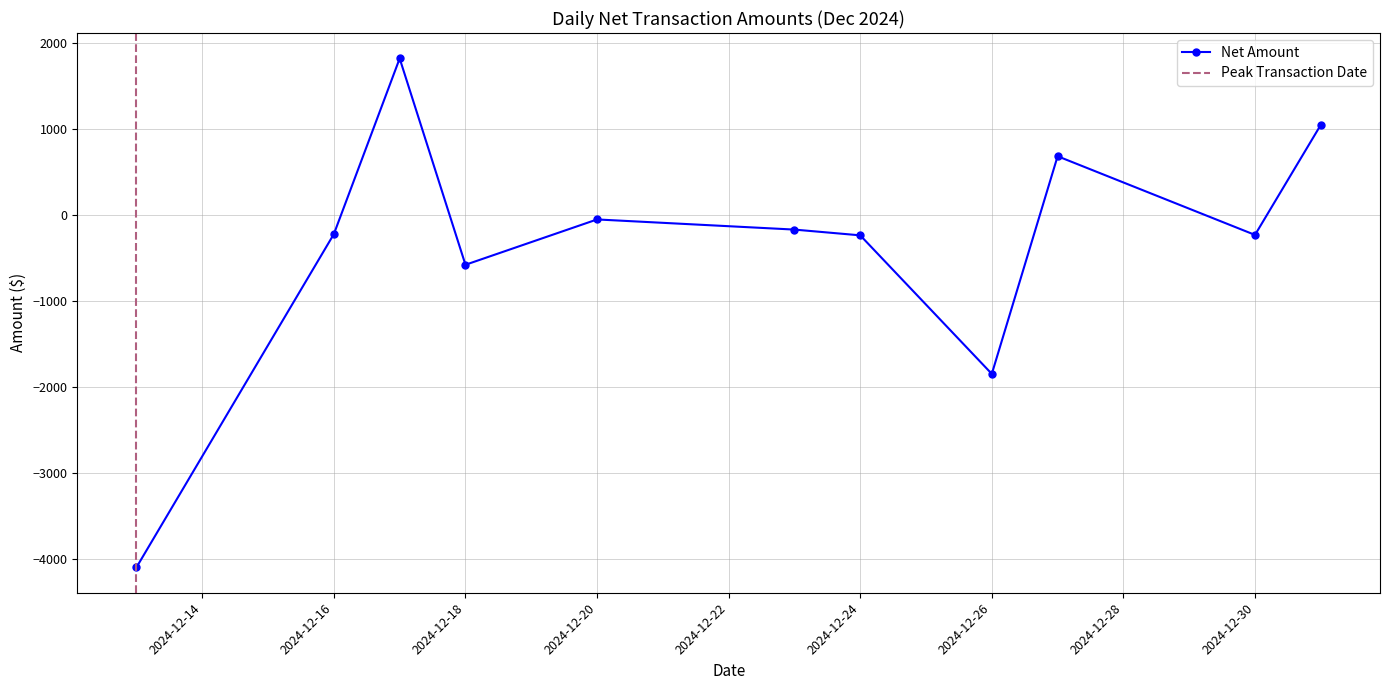

True or false: Net Amount has more than 2 interior local peaks.

True